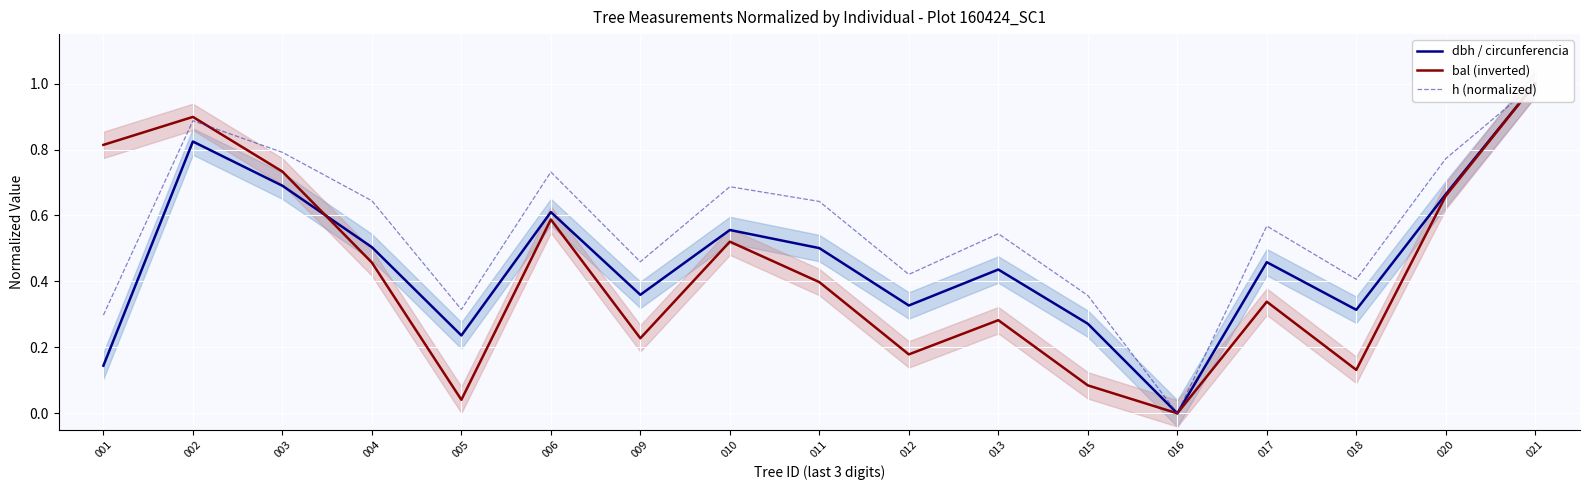

What is the average value of the dbh / circunferencia series?

0.5